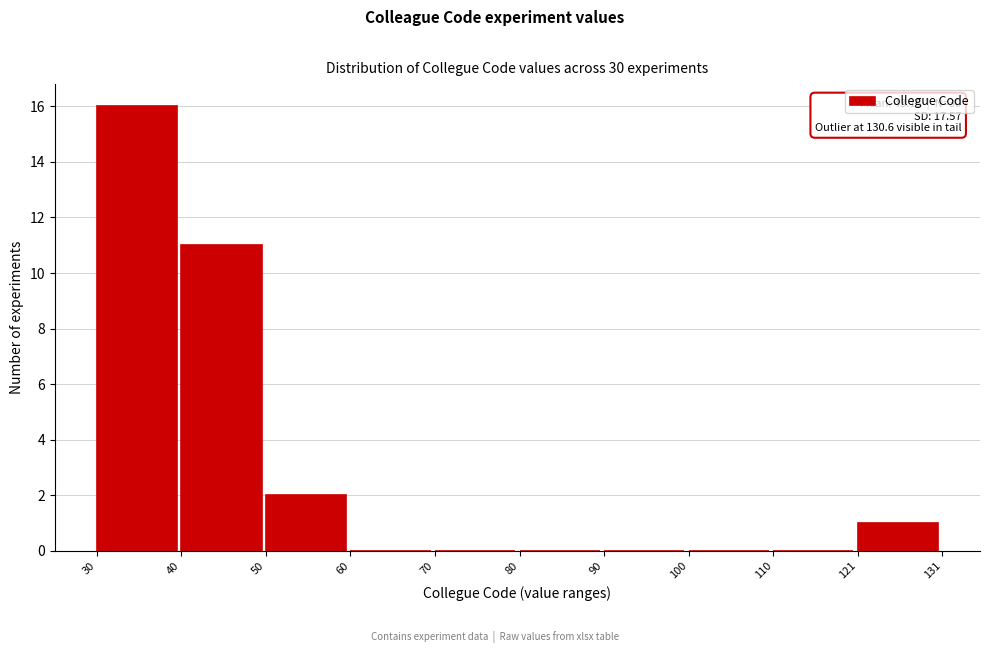

Over which range of the x-axis is the bar tallest?

30 to 40